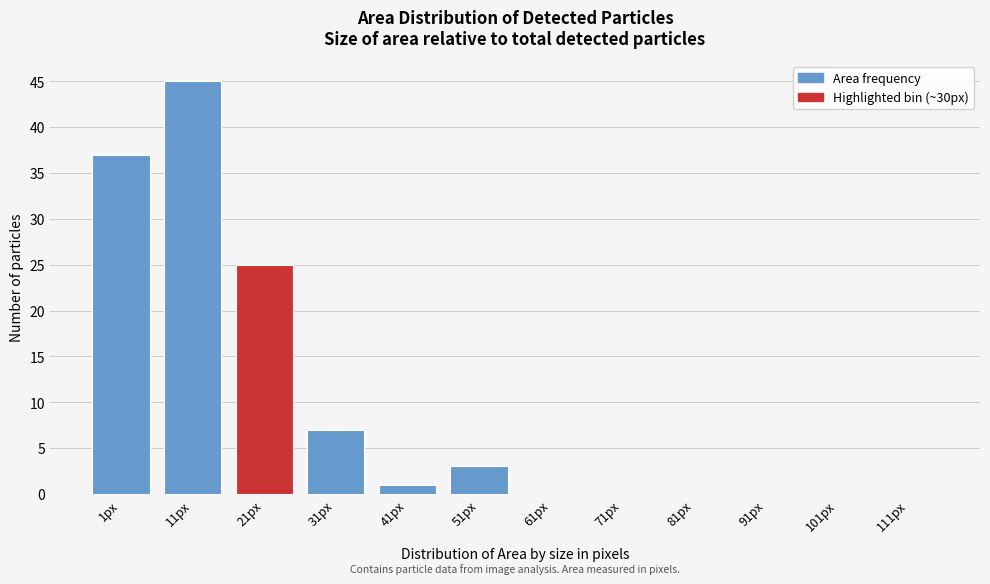

Reading right to left, transcribe all the data shown in this chart.

111px=0	101px=0	91px=0	81px=0	71px=0	61px=0	51px=3	41px=1	31px=7	21px=25	11px=45	1px=37